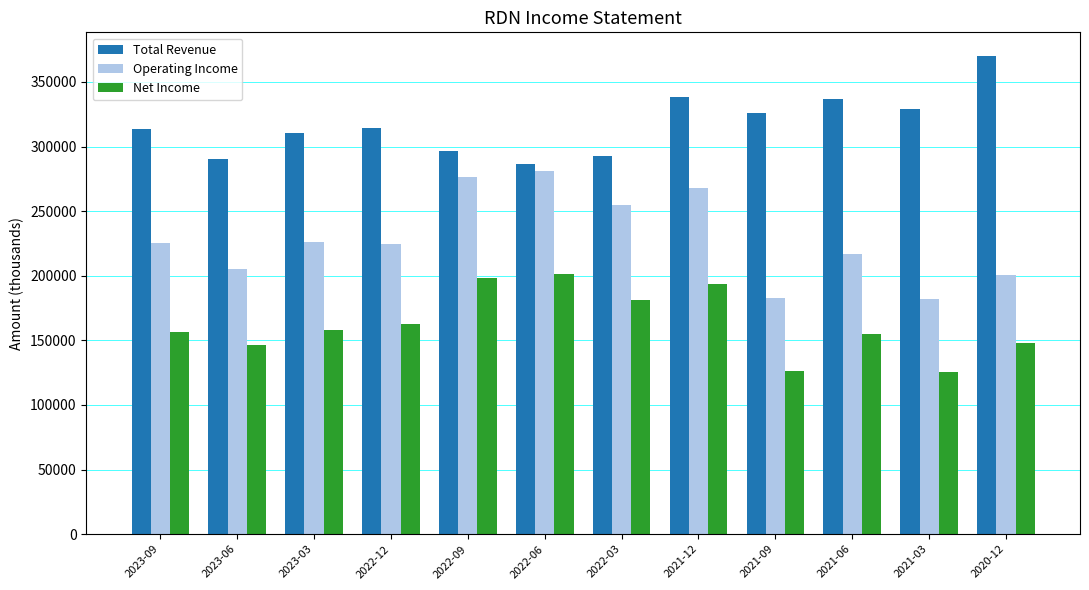

What is the lowest value of the Total Revenue series?

286800